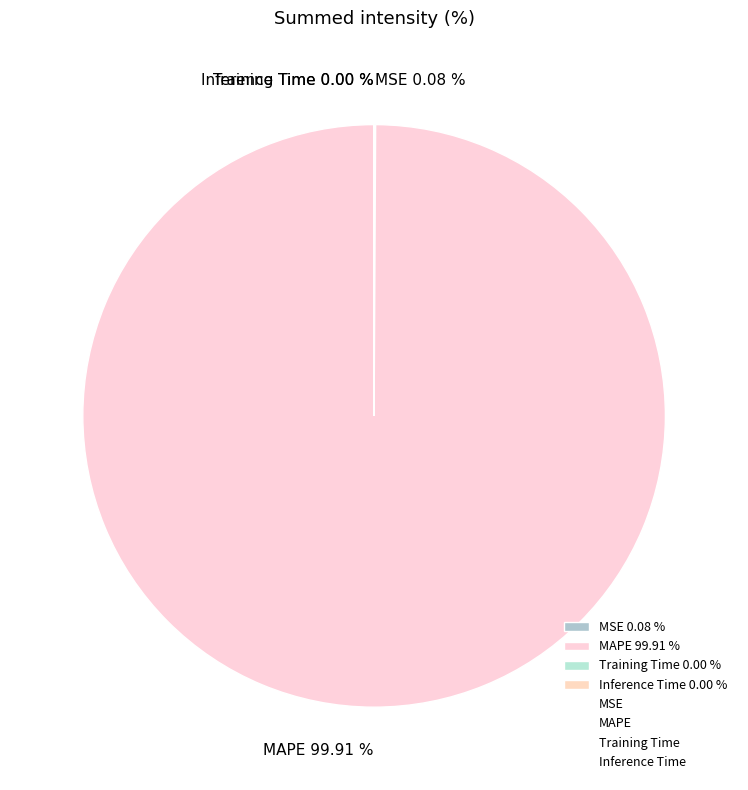

Is there a majority slice in this chart?

Yes